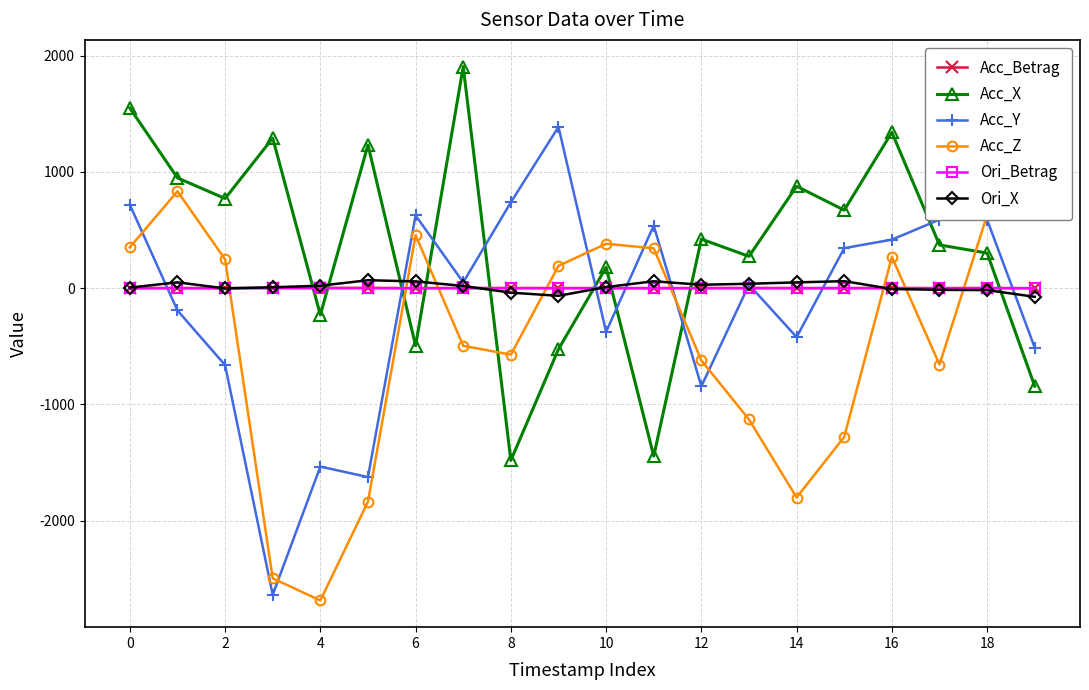

True or false: Acc_Betrag and Acc_X intersect in this chart.

True